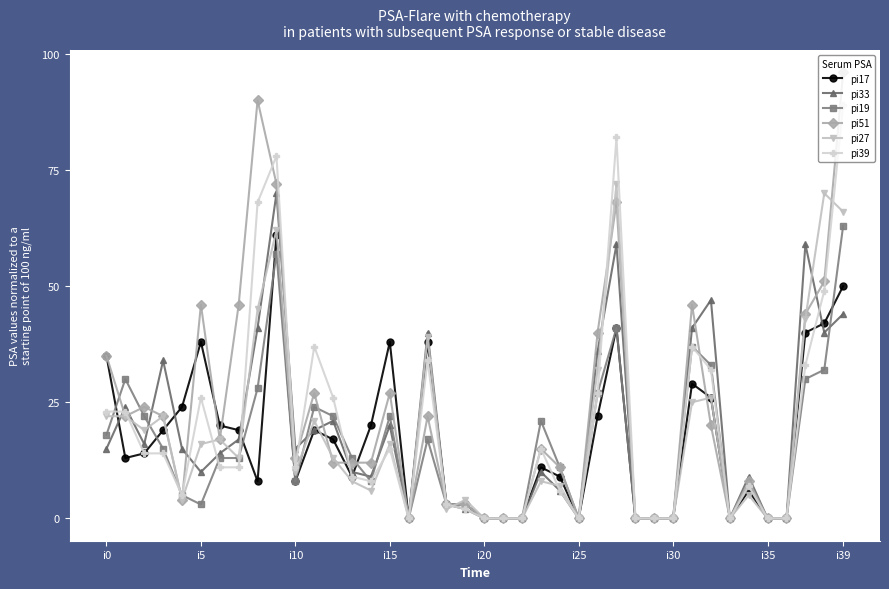

True or false: pi33 has more than 2 points higher than both neighbors.

True